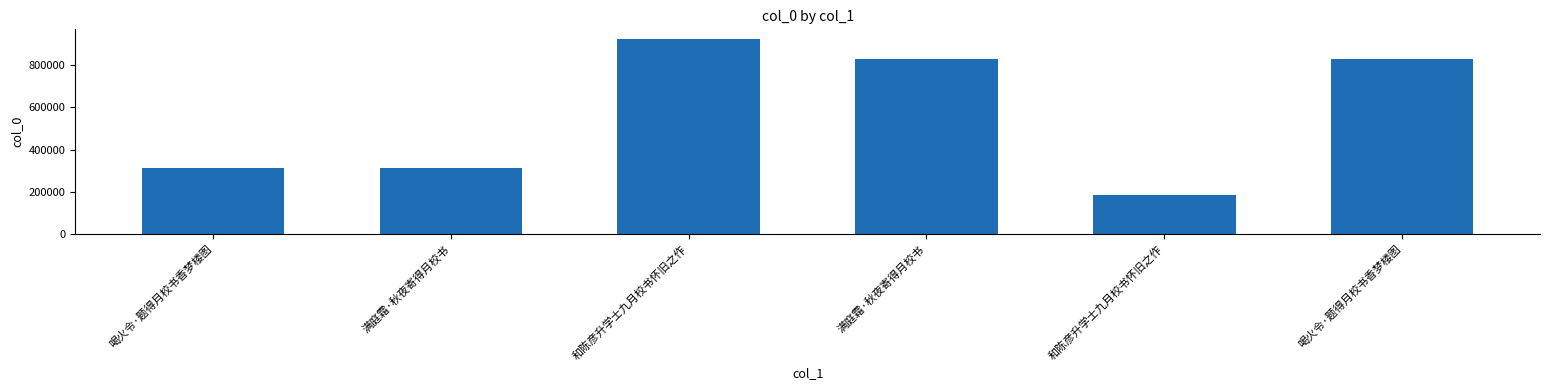

What is the difference between the values at 和陈彦升学士九月校书怀旧之作 and 和陈彦升学士九月校书怀旧之作?

738944